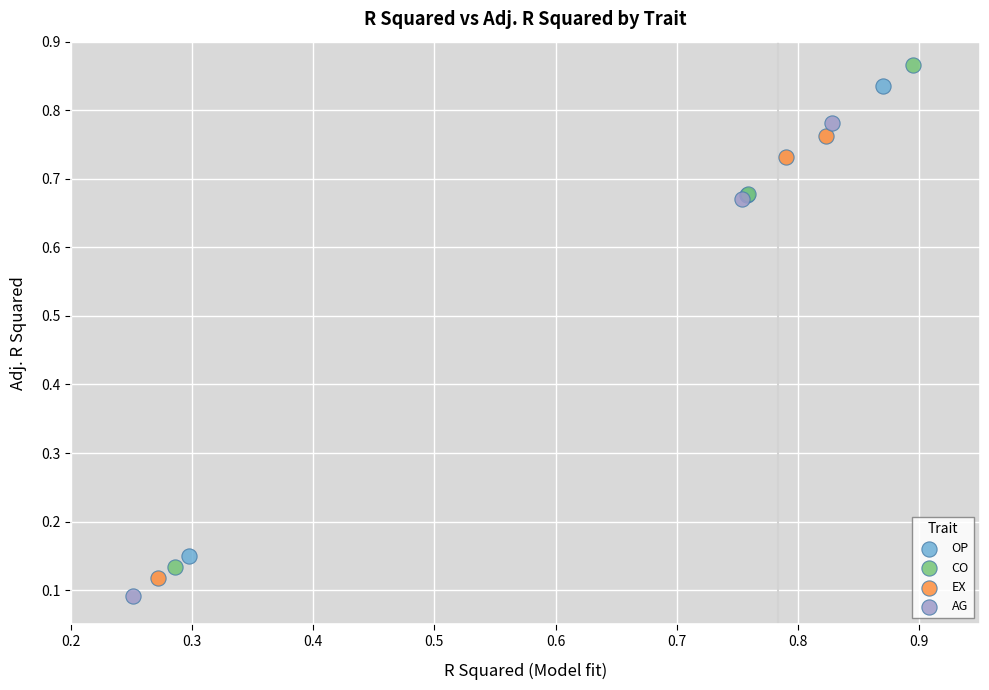

Which series has the largest Y range (max minus min)?

CO